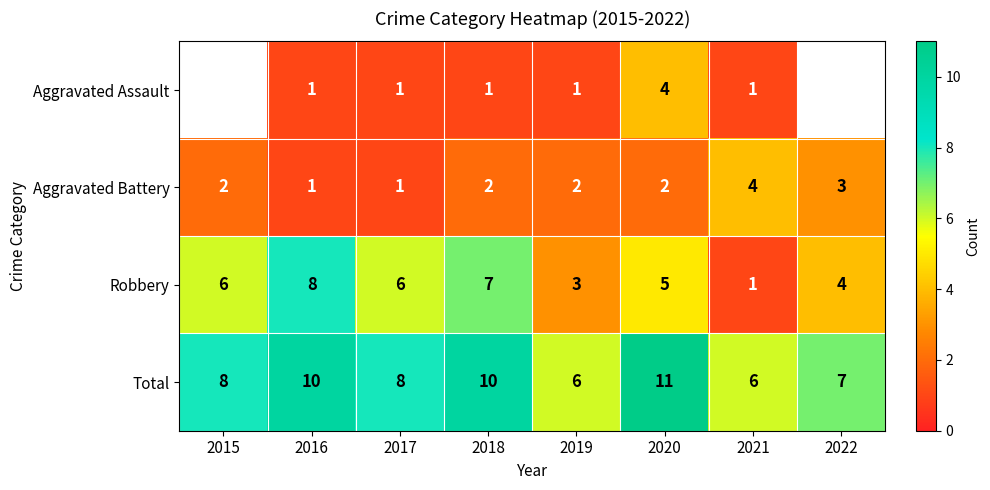

How many Aggravated Battery values are between 2 and 3?

5